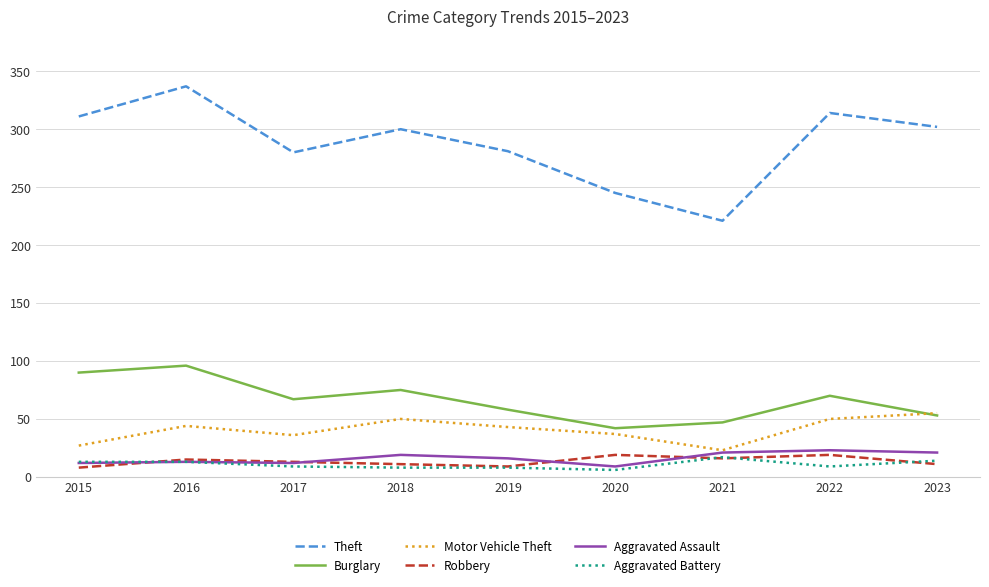

The Aggravated Assault series shows 21 at 2023. True or false?

True